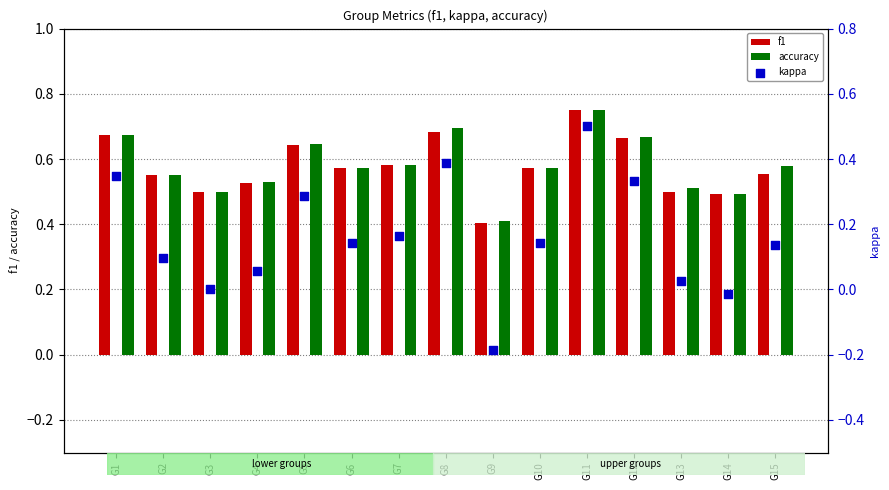

Which series contains the highest Y value?

f1